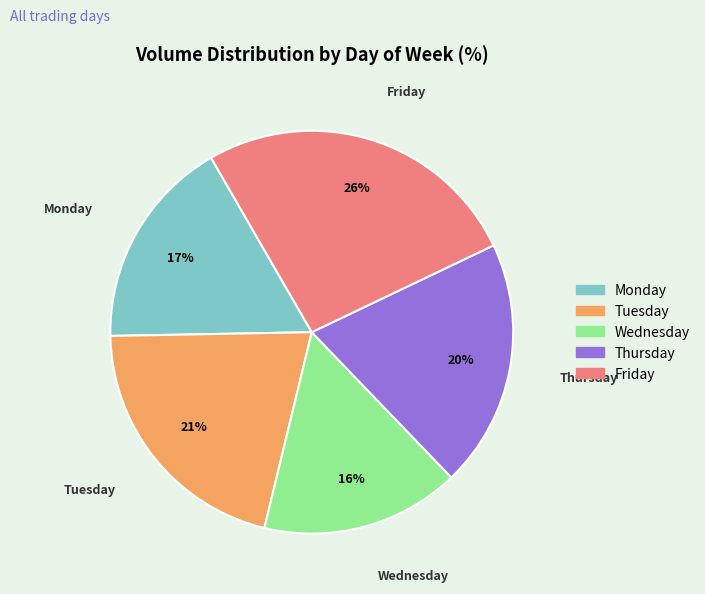

How many segments does this pie chart have?

5